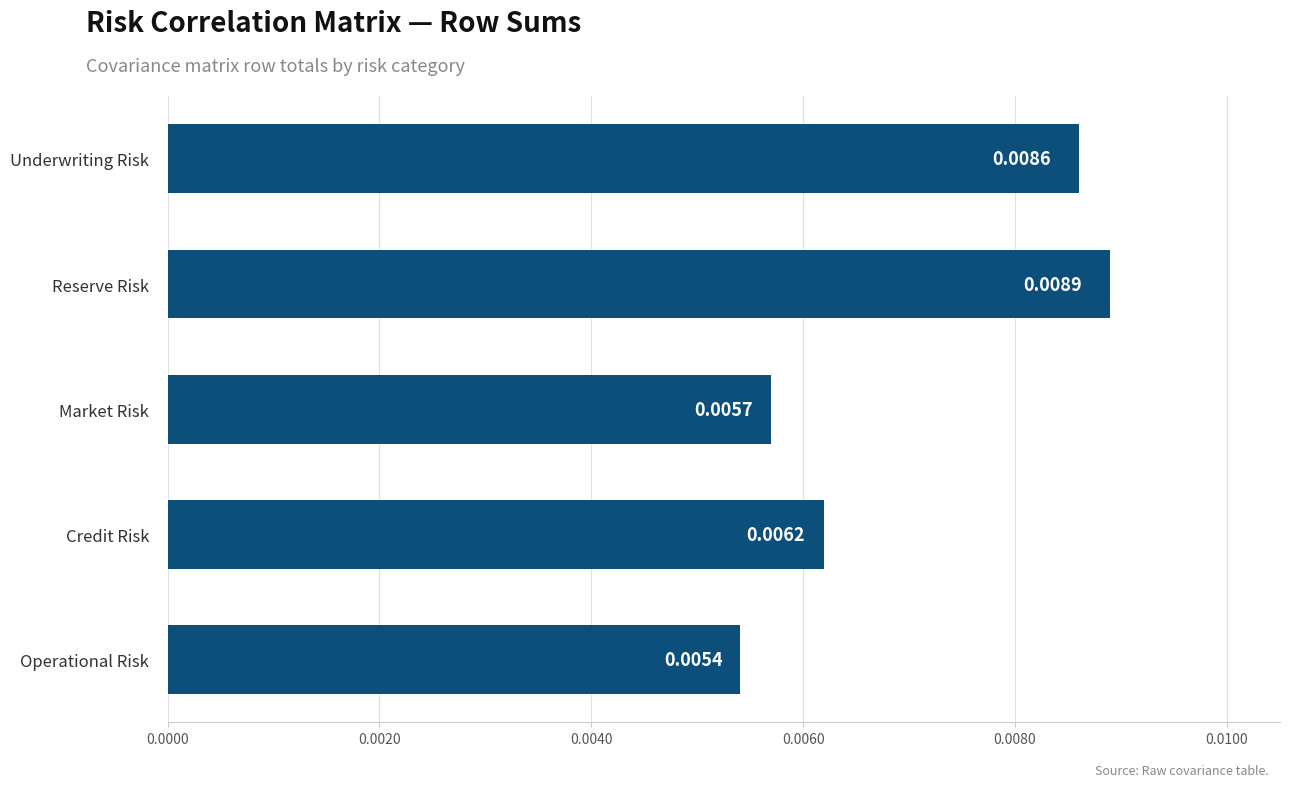

Which has a higher value, Credit Risk or Operational Risk?

Credit Risk